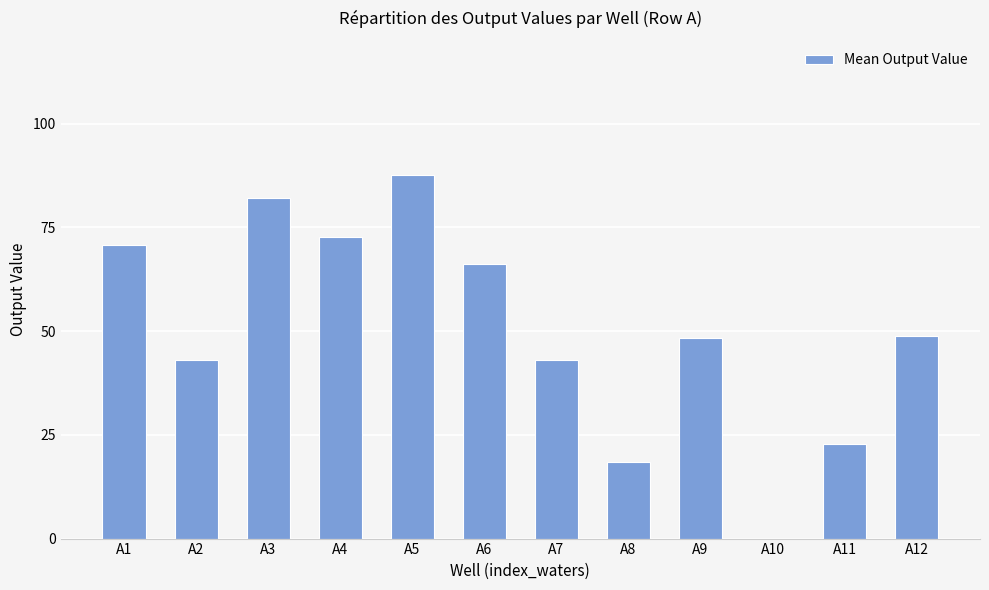

What is the greatest value displayed?

87.6